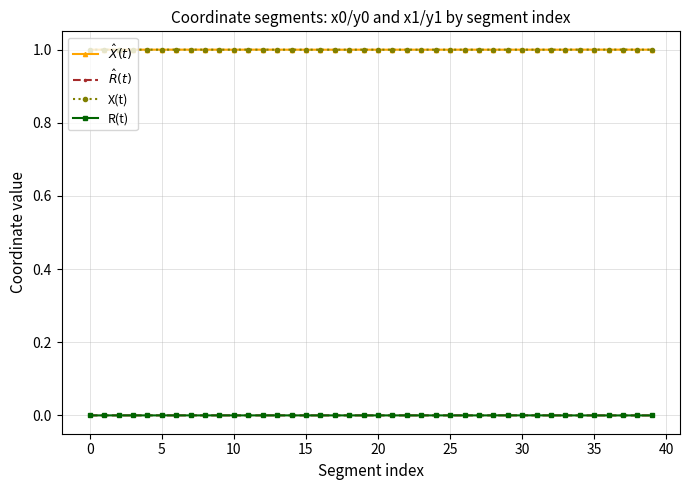

What is the greatest value displayed?

1.0